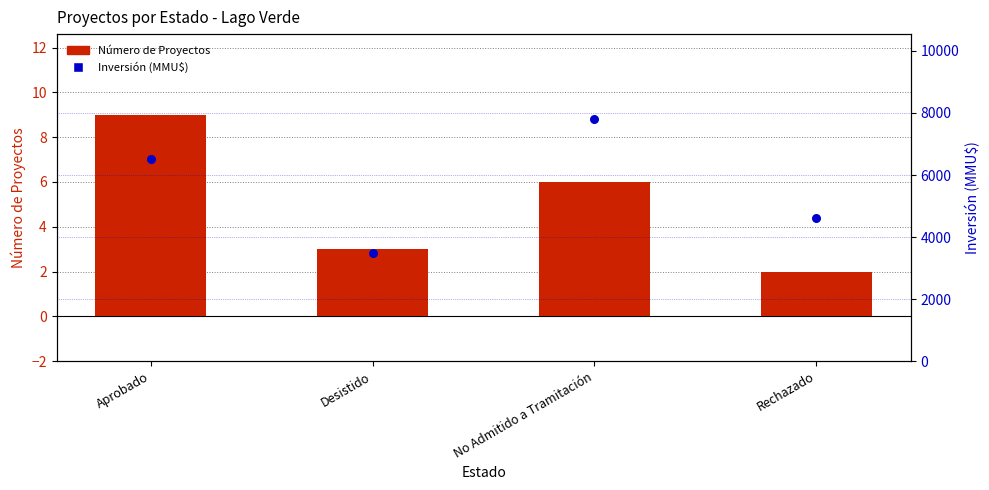

Is the value of Número de Proyectos at No Admitido a Tramitación greater than the value of Inversión (MMU$) at Rechazado?

No